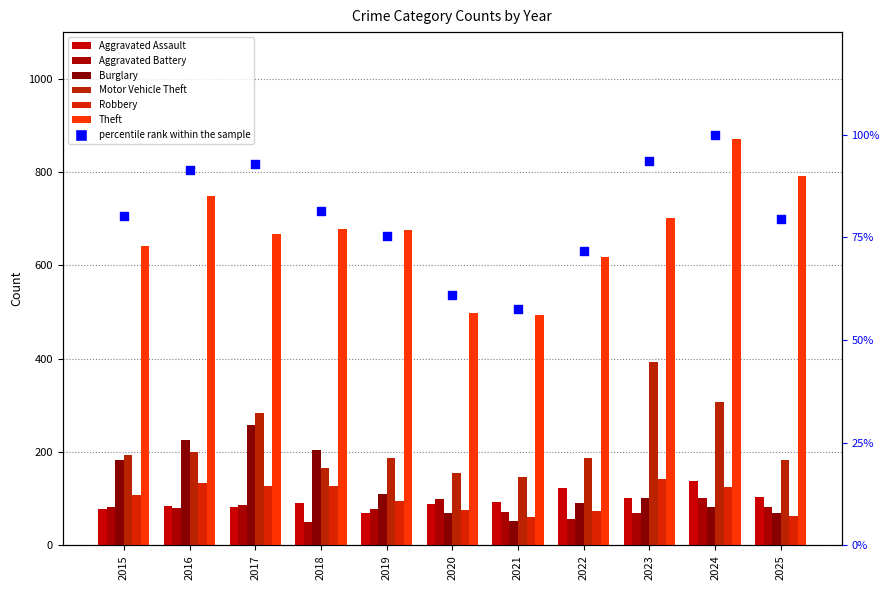

Which series reaches the minimum Y coordinate?

Aggravated Battery